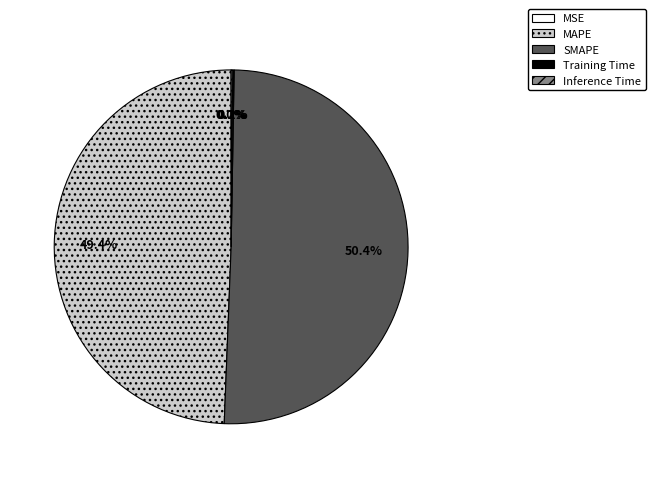

Combined, do SMAPE and MAPE account for over 50%?

Yes